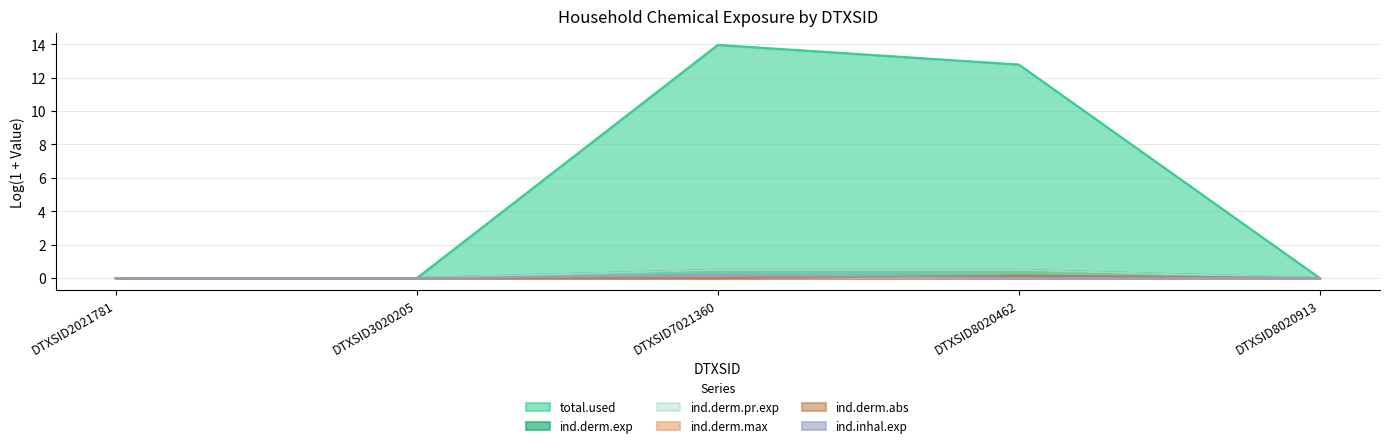

What is the average value of the ind.derm.pr.exp series?

0.2